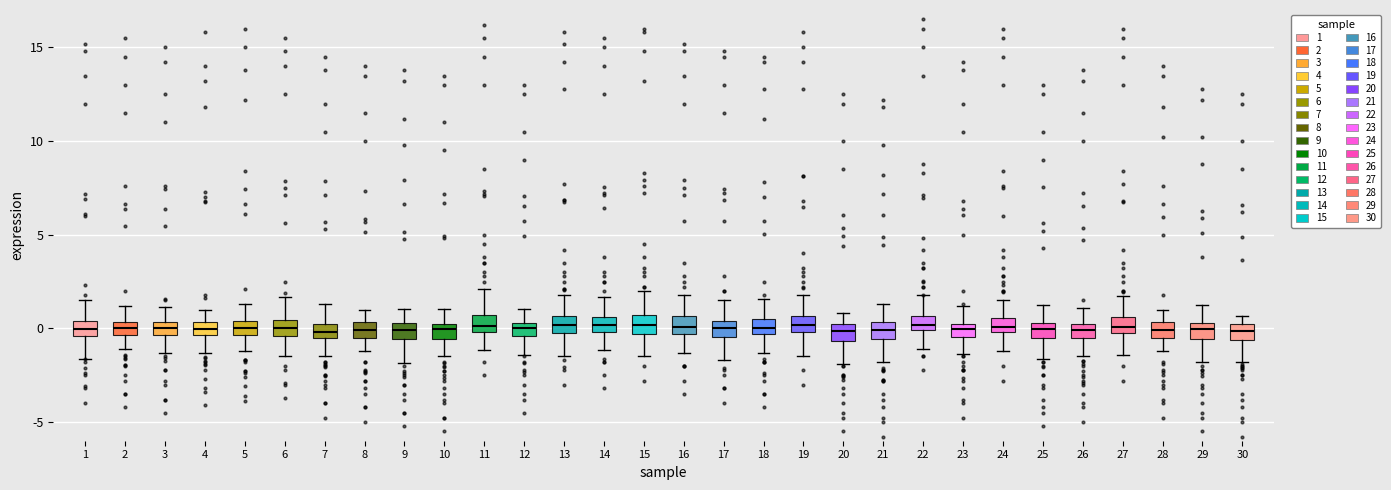

Where does the upper whisker of the box at x = 7 end on the y-axis? The values are not printed on the chart, so give them approximately, as read against the axis.

1.5